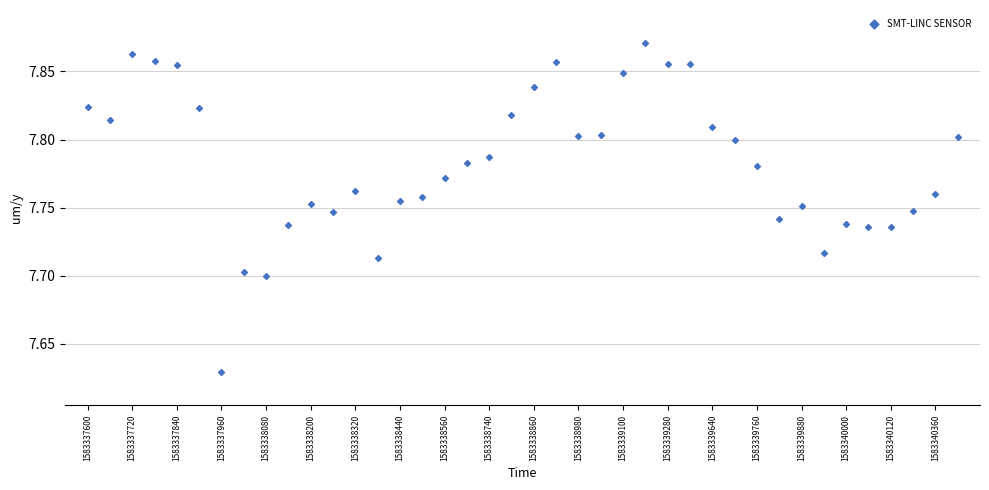

How many data points are displayed?

40